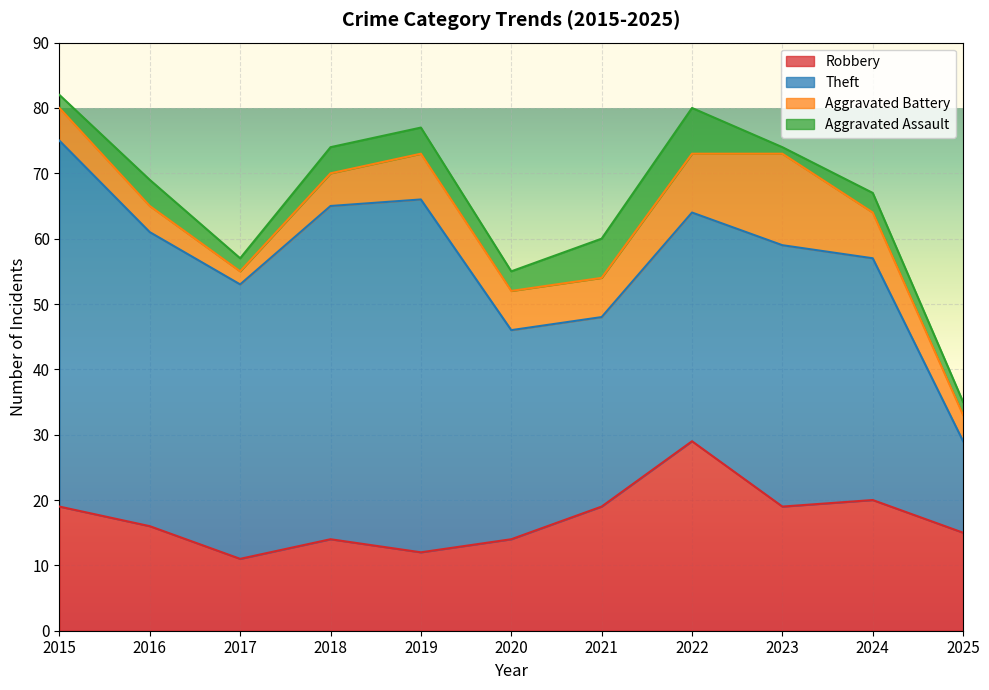

How many values in the Theft series exceed 40?

5